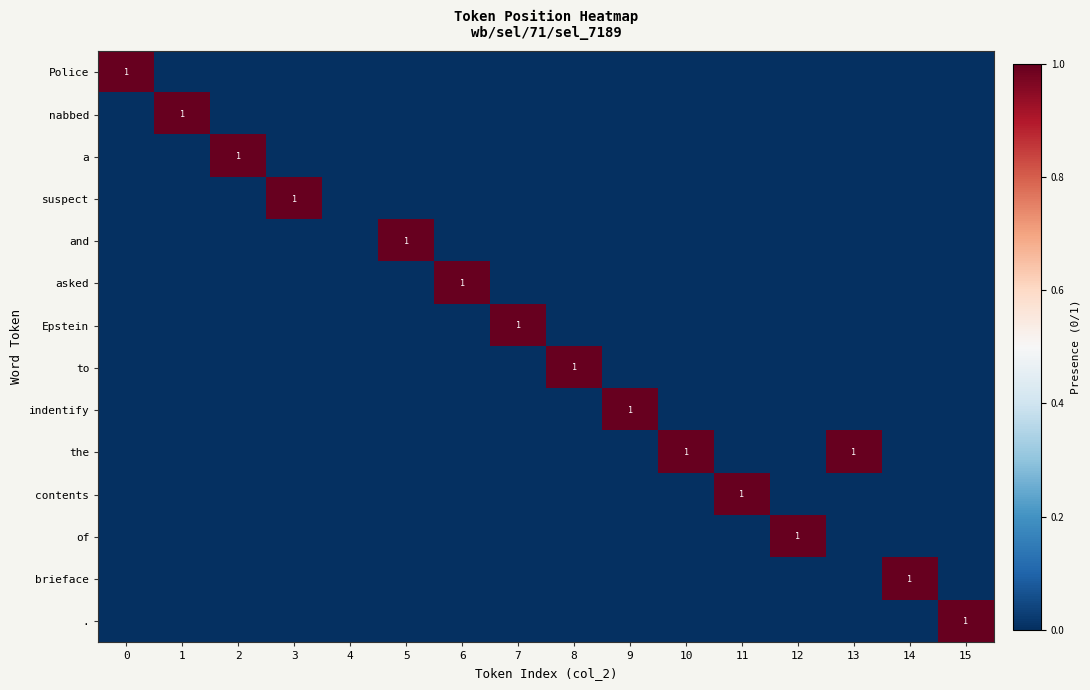

True or false: . has a value of 1 at 15.

True